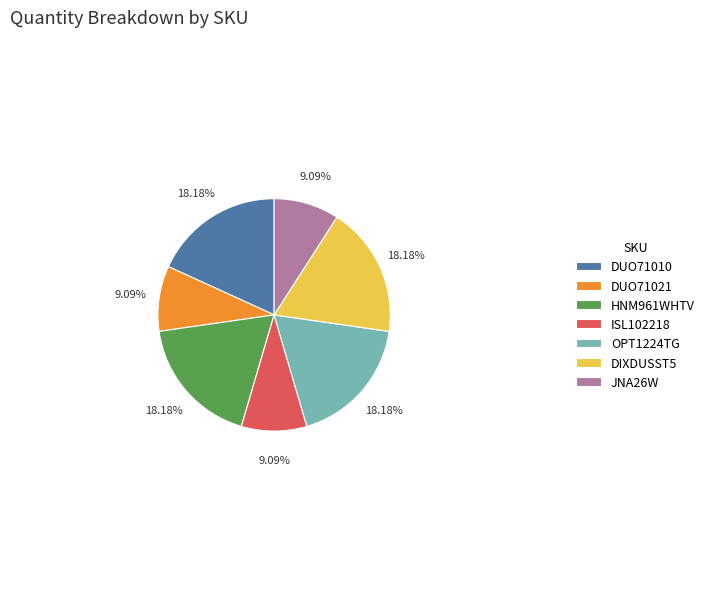

How many slices are in this pie chart?

7